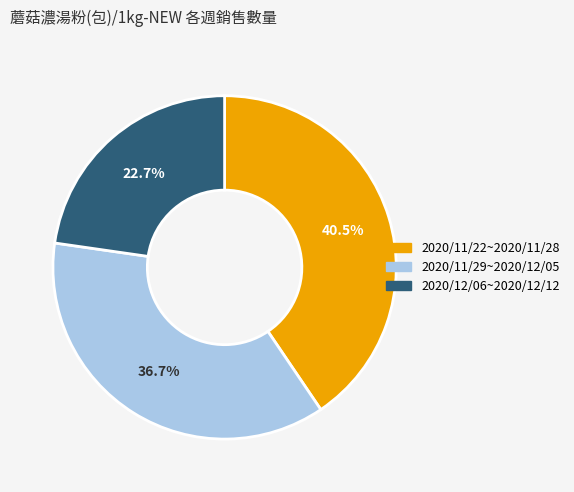

Count the number of slices in the pie.

3